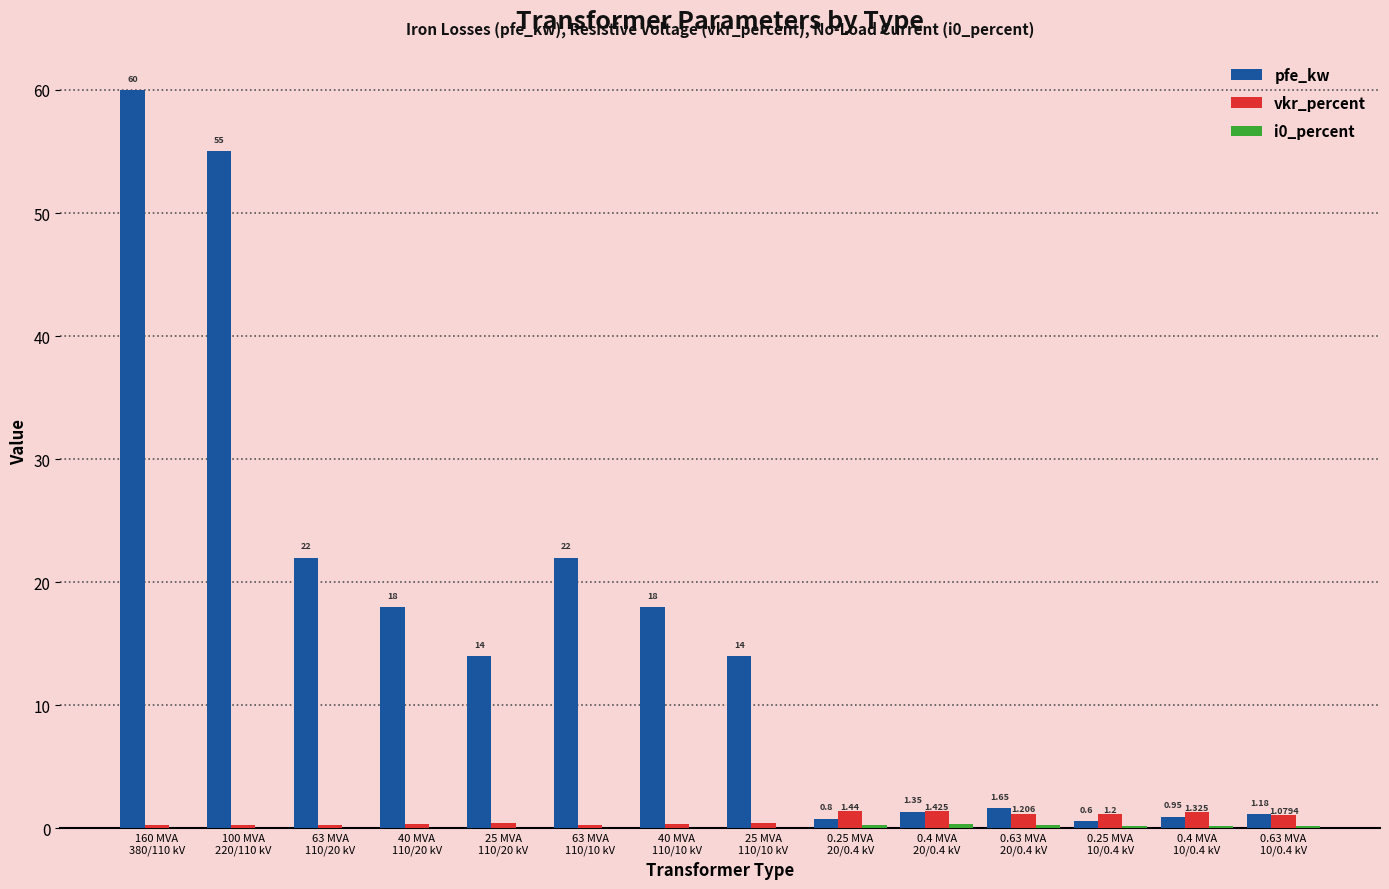

Which series has the largest total across all categories?

pfe_kw